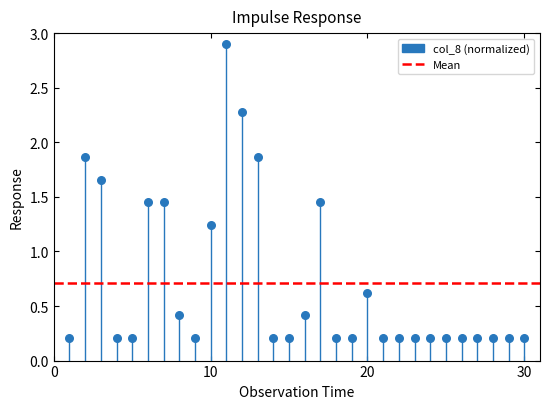

What is the range of Y values (max minus min)?

2.7